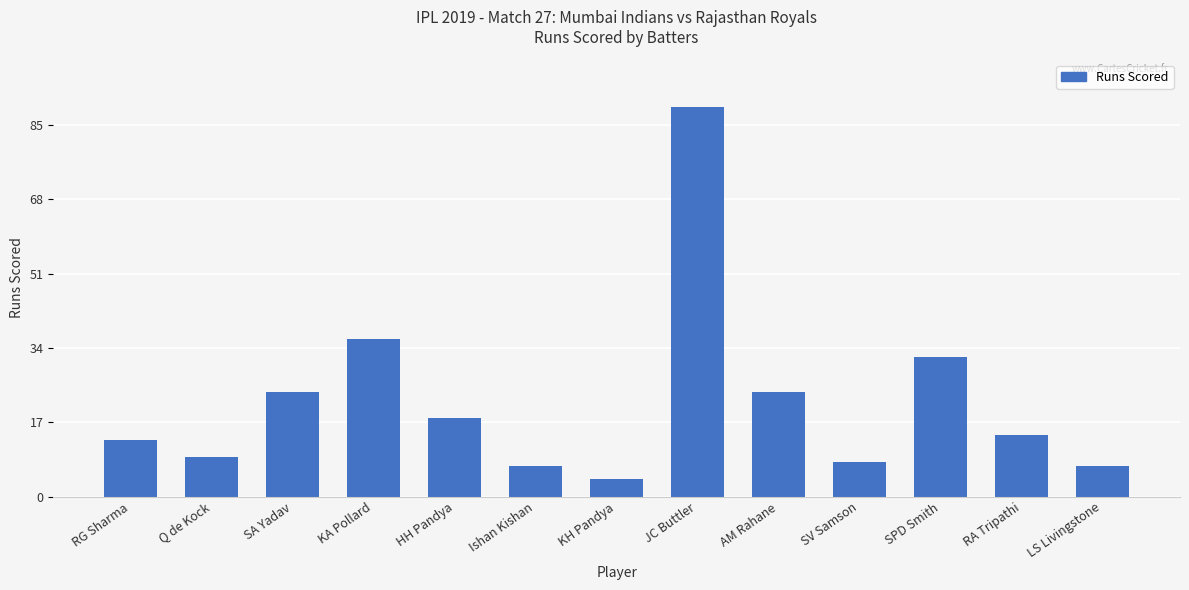

Does the chart contain stacked bars?

No